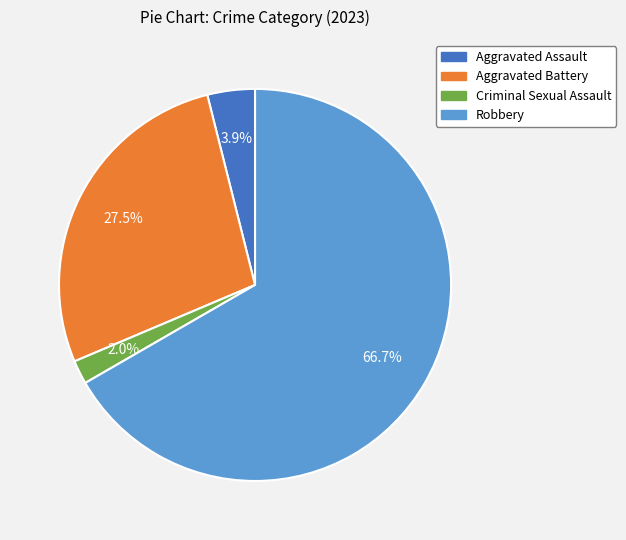

To the nearest percent, what is the difference between the Aggravated Battery and Robbery slice percentages?

39%